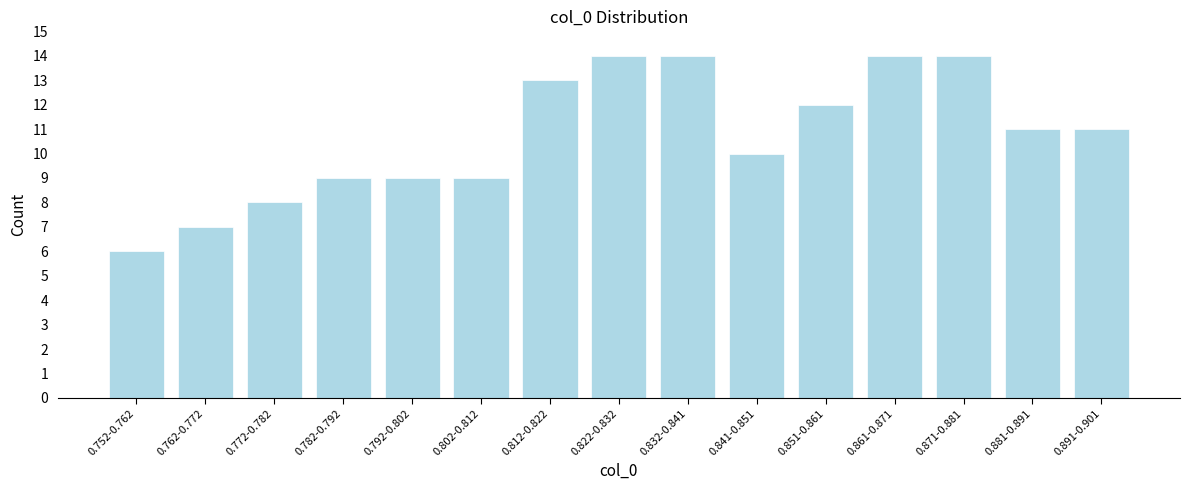

Reading right to left, transcribe all the data shown in this chart.

11	11	14	14	12	10	14	14	13	9	9	9	8	7	6